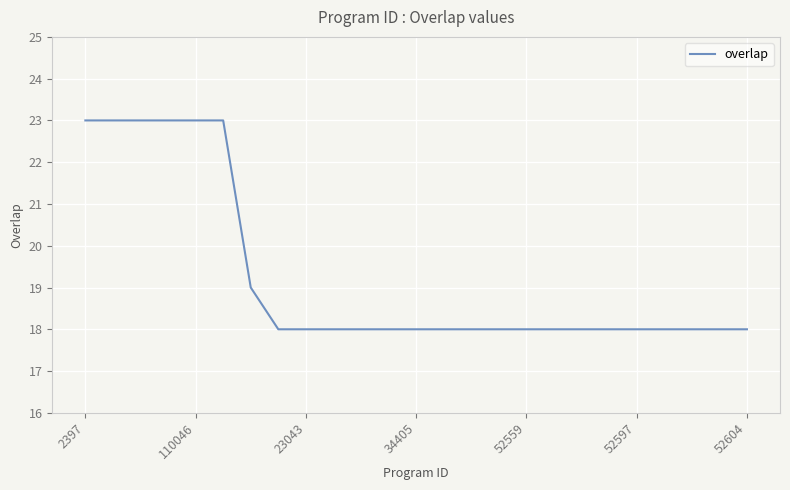

What is the maximum value shown in the chart?

23